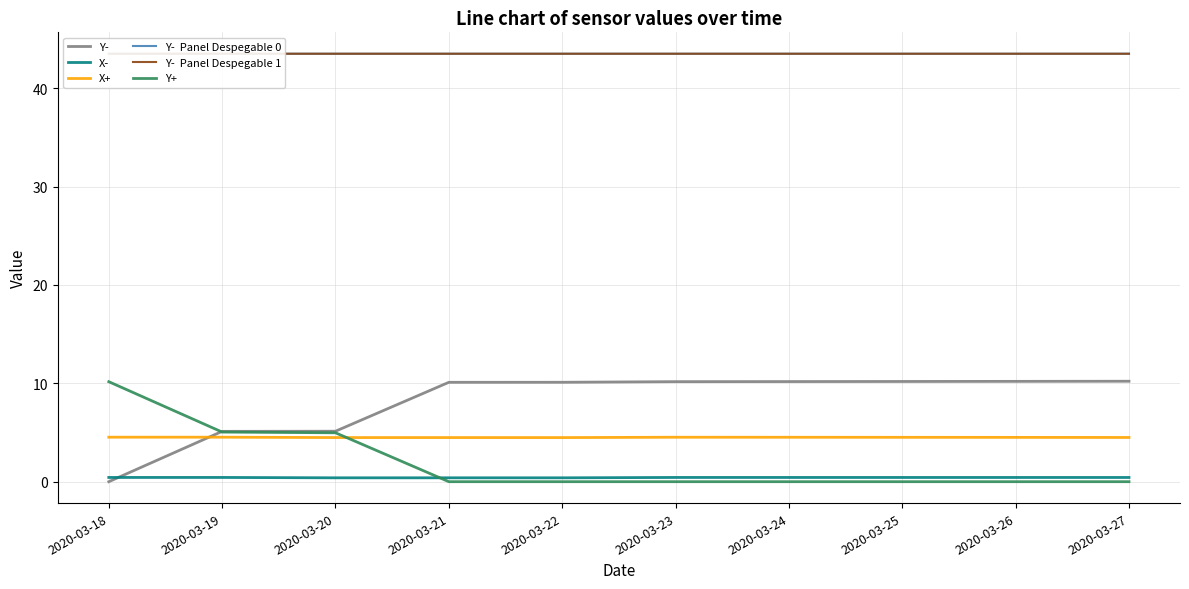

Between 2020-03-18 and 2020-03-20, which series saw the biggest shift?

Y+